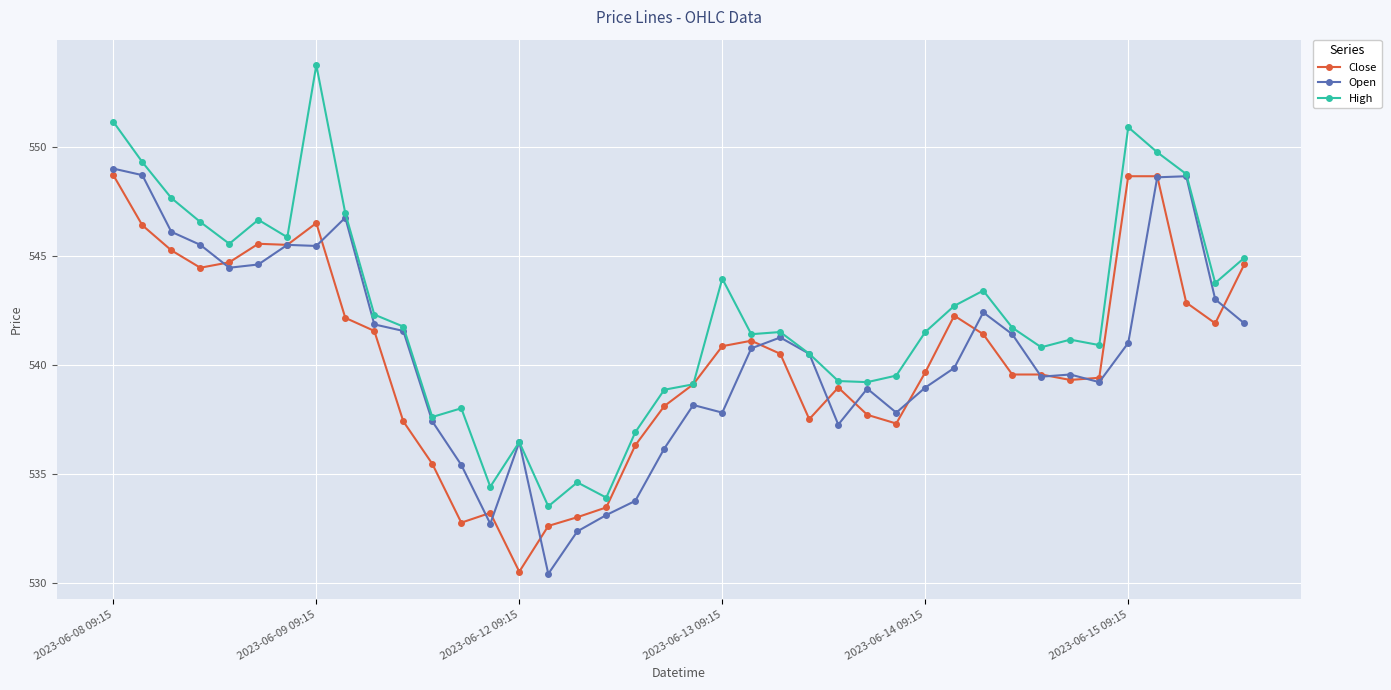

Which series has the widest spread of values?

High